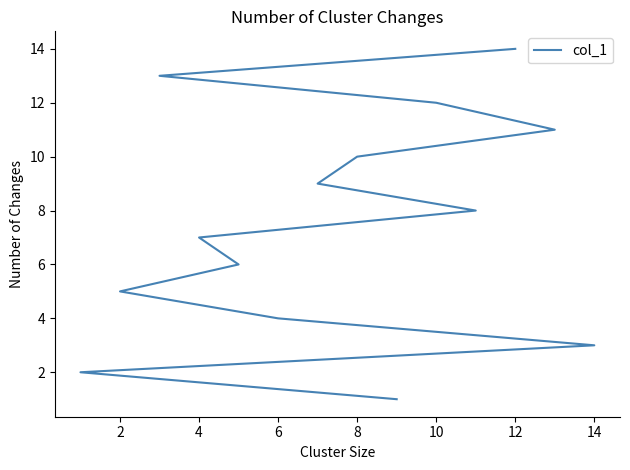

What is the difference between the second highest and minimum values?

12